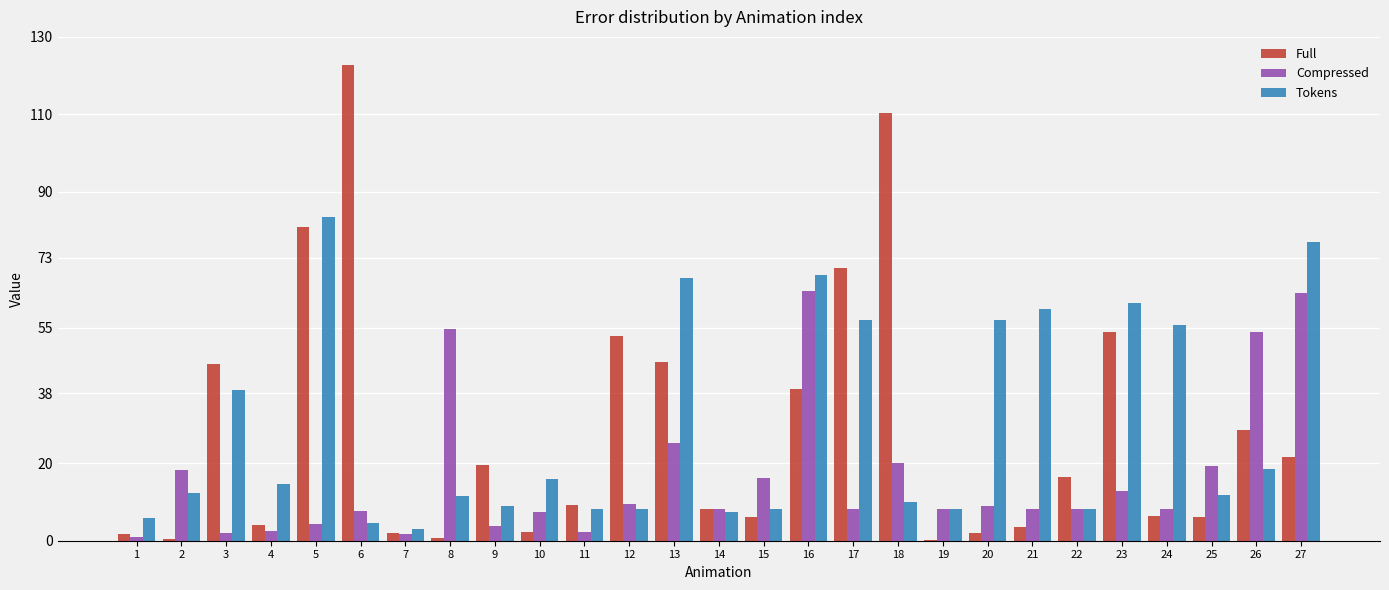

How many series are shown in this chart?

3